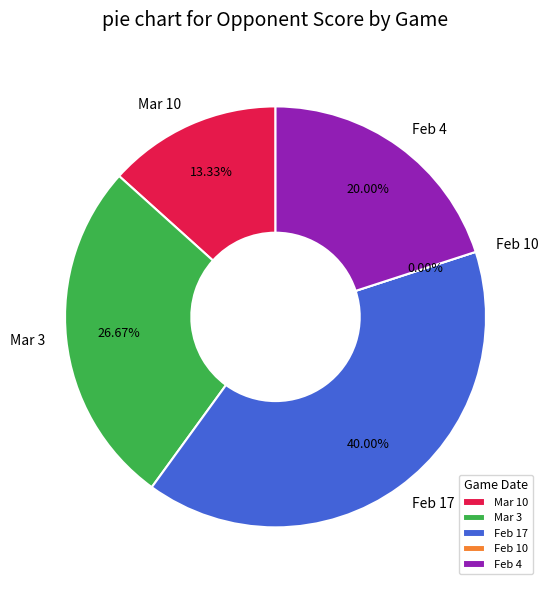

Is there any slice that represents more than half of the pie?

No